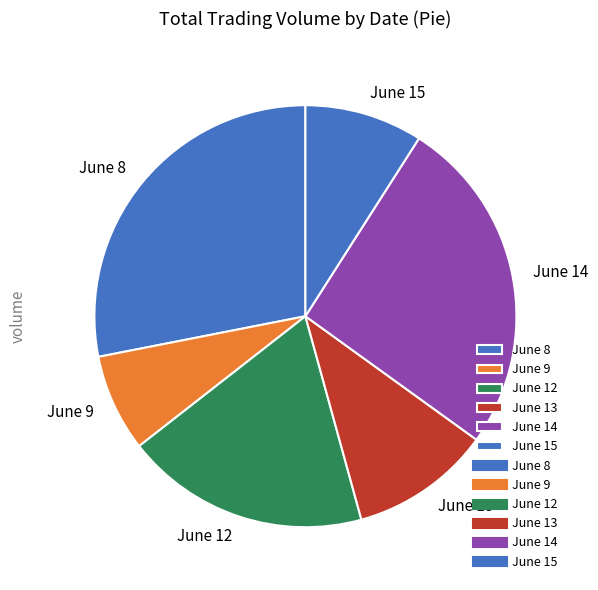

Is there any slice that represents more than half of the pie?

No